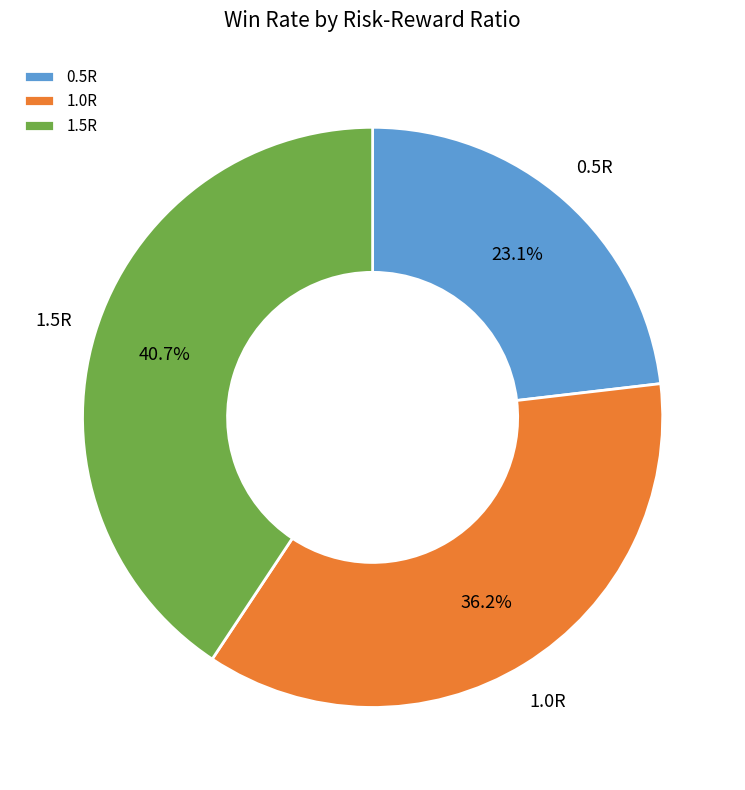

True or false: 0.5R accounts for 33% of the total.

False